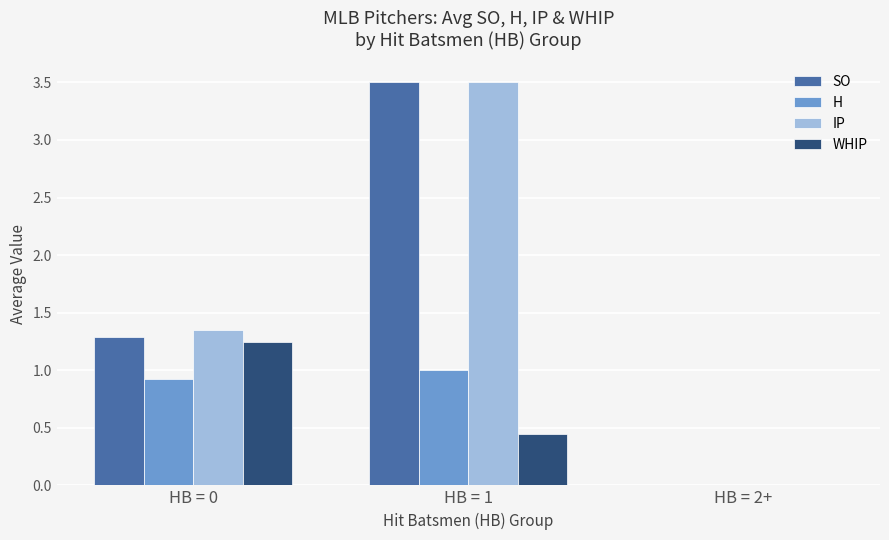

At which category does the chart reach its peak across all series?

HB = 1